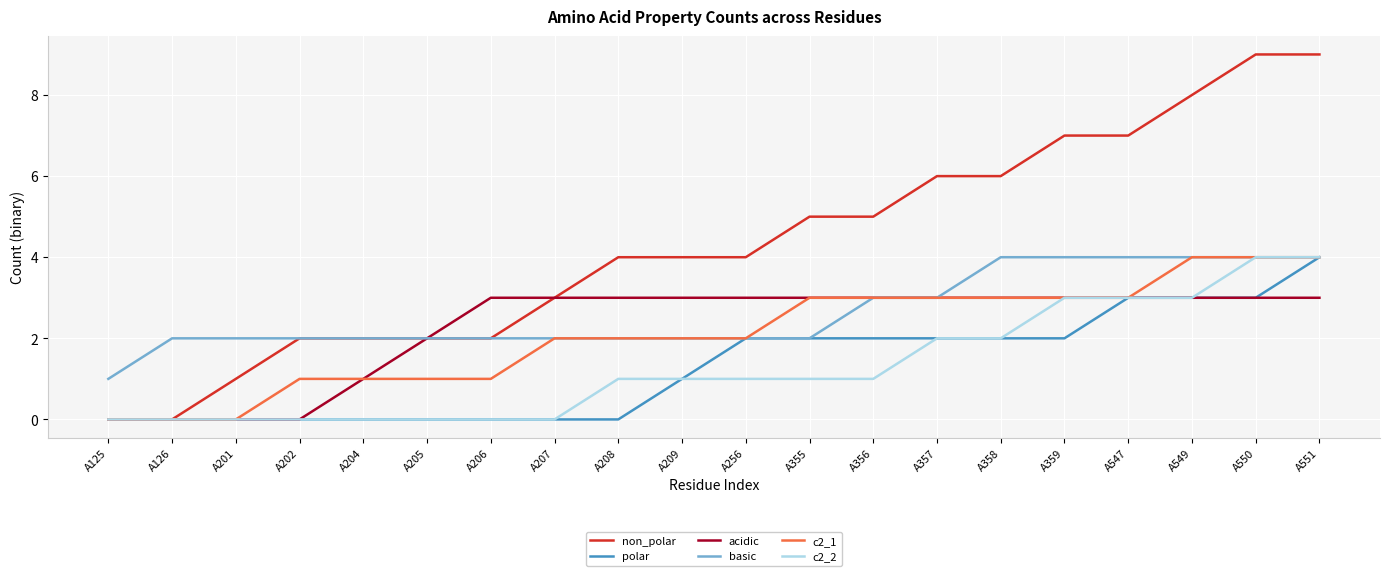

True or false: c2_2 has a value of 3 at A357.

False